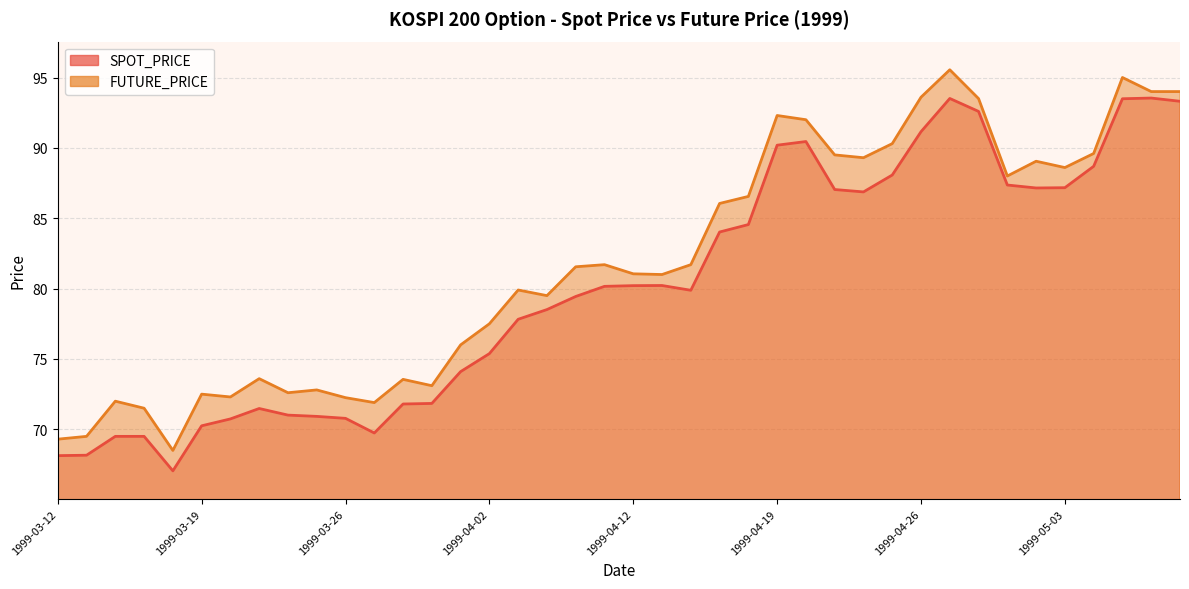

Reading left to right, transcribe all the data shown in this chart.

SPOT_PRICE: 1999-03-12=68.1	1999-03-15=68.2	1999-03-16=69.5	1999-03-17=69.5	1999-03-18=67.0	1999-03-19=70.2	1999-03-22=70.7	1999-03-23=71.5	1999-03-24=71.0	1999-03-25=70.9	1999-03-26=70.8	1999-03-29=69.7	1999-03-30=71.8	1999-03-31=71.8	1999-04-01=74.1	1999-04-02=75.4	1999-04-06=77.8	1999-04-07=78.5	1999-04-08=79.4	1999-04-09=80.2	1999-04-12=80.2	1999-04-13=80.2	1999-04-14=79.9	1999-04-15=84.0	1999-04-16=84.5	1999-04-19=90.2	1999-04-20=90.5	1999-04-21=87.0	1999-04-22=86.9	1999-04-23=88.1	1999-04-26=91.2	1999-04-27=93.5	1999-04-28=92.6	1999-04-29=87.4	1999-04-30=87.2	1999-05-03=87.2	1999-05-04=88.7	1999-05-06=93.5	1999-05-07=93.5	1999-05-10=93.3
FUTURE_PRICE: 1999-03-12=69.3	1999-03-15=69.5	1999-03-16=72.0	1999-03-17=71.5	1999-03-18=68.5	1999-03-19=72.5	1999-03-22=72.3	1999-03-23=73.6	1999-03-24=72.6	1999-03-25=72.8	1999-03-26=72.2	1999-03-29=71.9	1999-03-30=73.5	1999-03-31=73.1	1999-04-01=76.0	1999-04-02=77.5	1999-04-06=79.9	1999-04-07=79.5	1999-04-08=81.5	1999-04-09=81.7	1999-04-12=81.0	1999-04-13=81.0	1999-04-14=81.7	1999-04-15=86.0	1999-04-16=86.5	1999-04-19=92.3	1999-04-20=92.0	1999-04-21=89.5	1999-04-22=89.3	1999-04-23=90.3	1999-04-26=93.6	1999-04-27=95.5	1999-04-28=93.5	1999-04-29=88.0	1999-04-30=89.0	1999-05-03=88.6	1999-05-04=89.6	1999-05-06=95.0	1999-05-07=94.0	1999-05-10=94.0